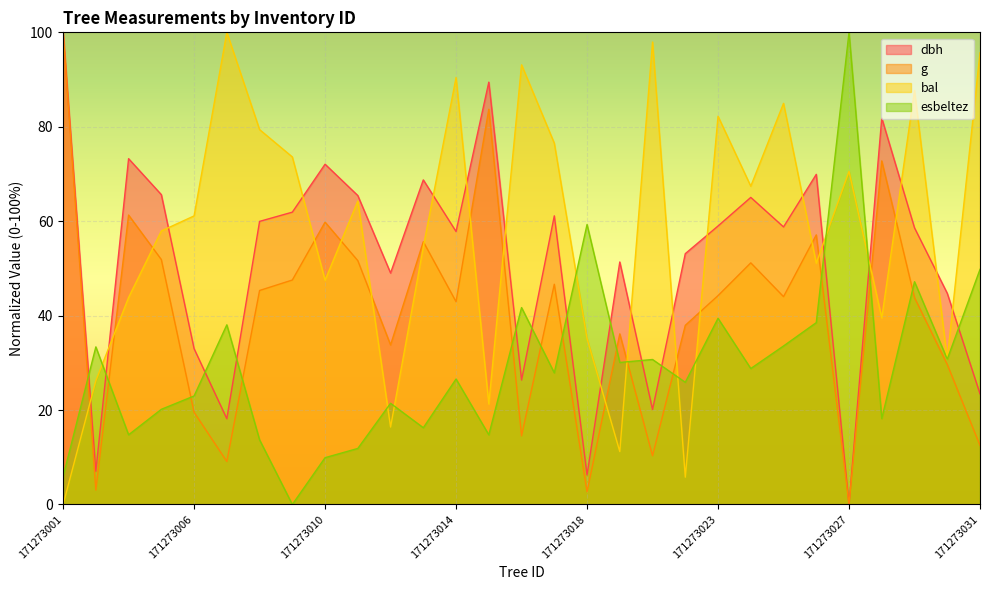

What is the sum of all esbeltez values?

851.5